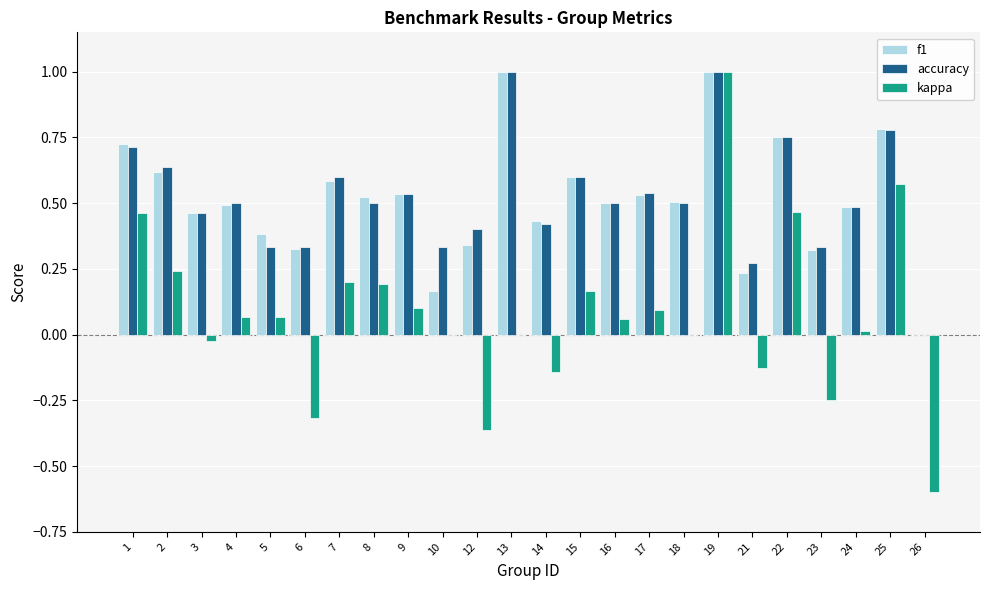

At which category is the sum across all series the highest?

19